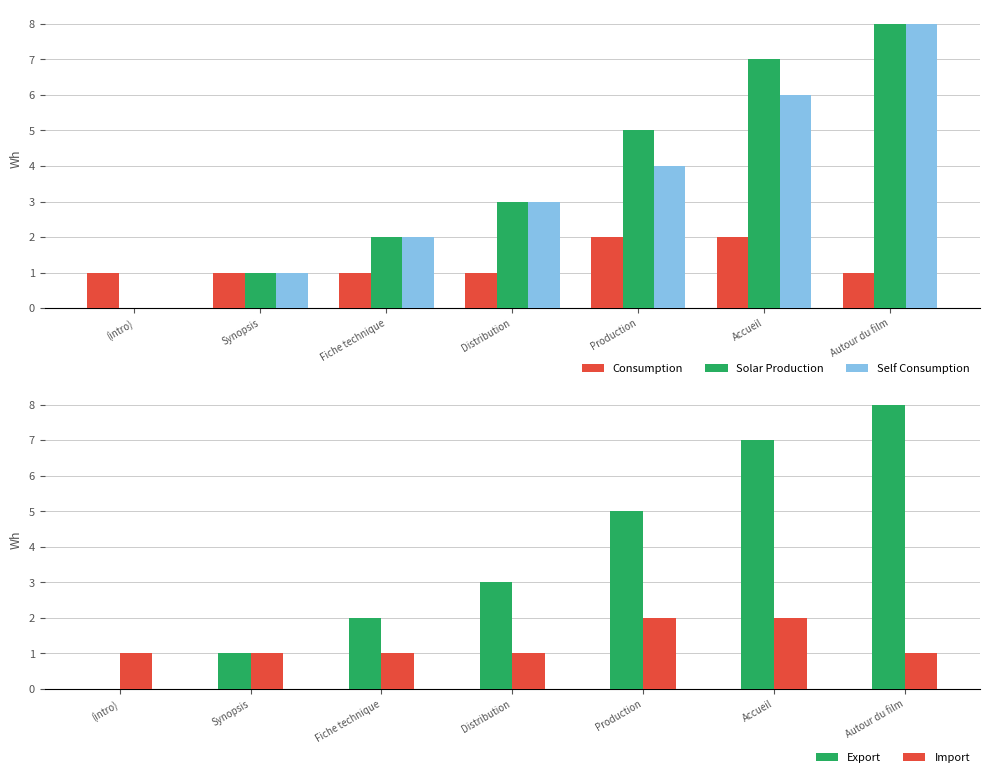

The Consumption series shows 1 at (intro). True or false?

True